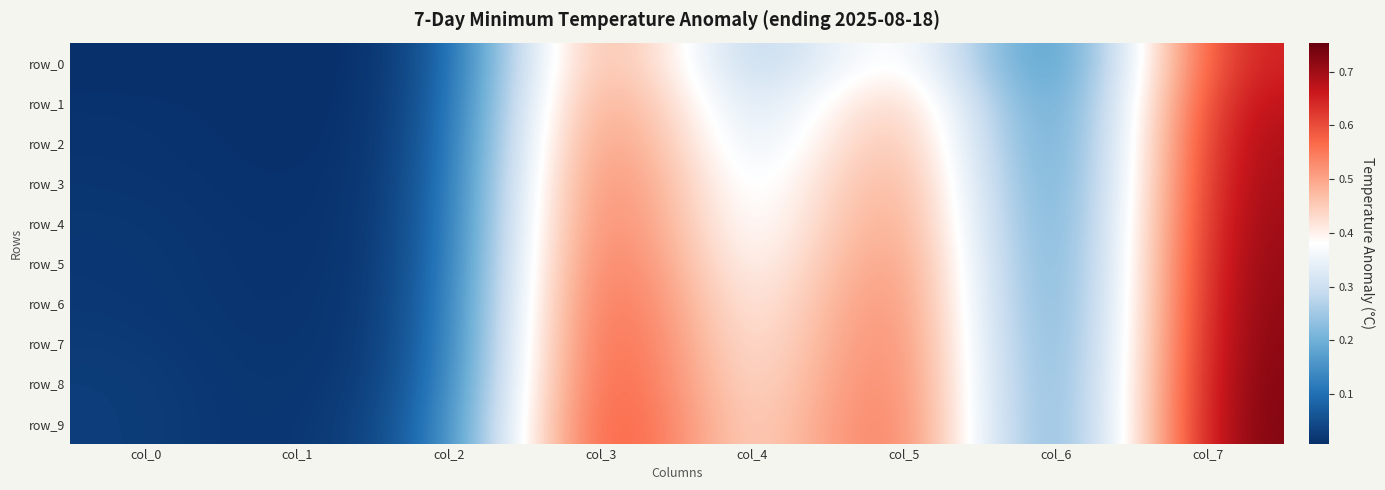

What is the sum of all row_6 values?

2.5